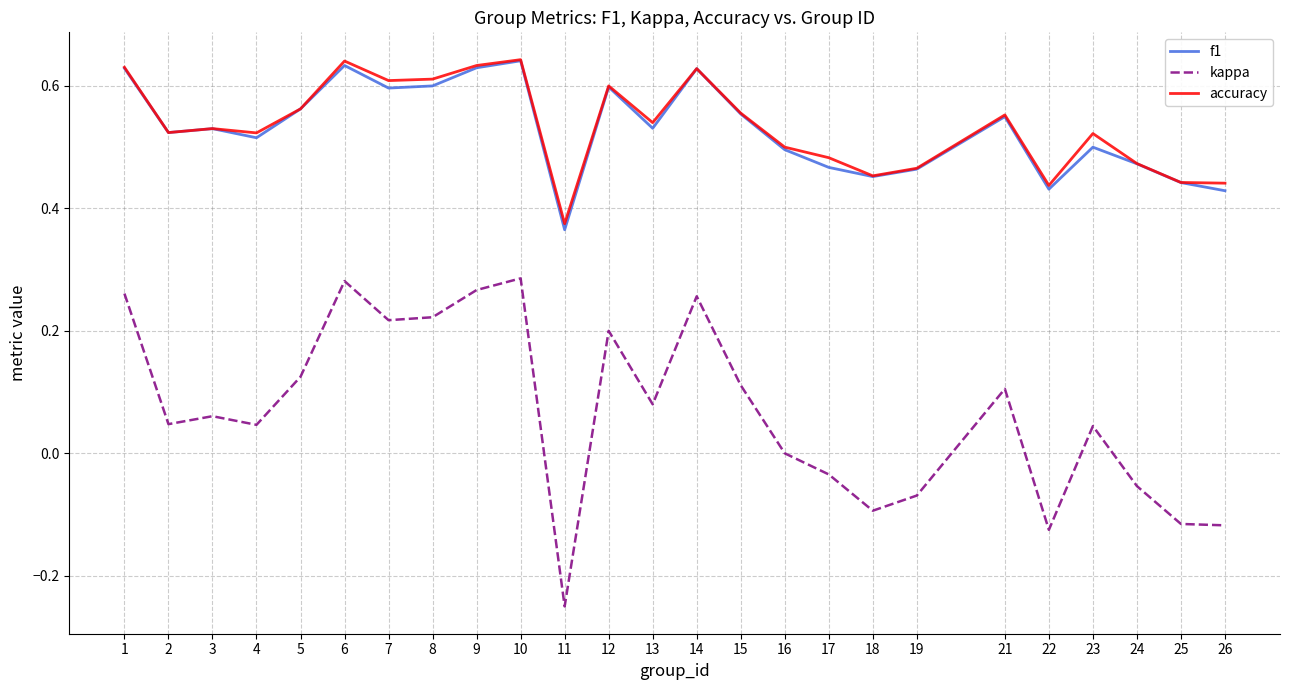

Between 4 and 18, which series saw the biggest shift?

kappa